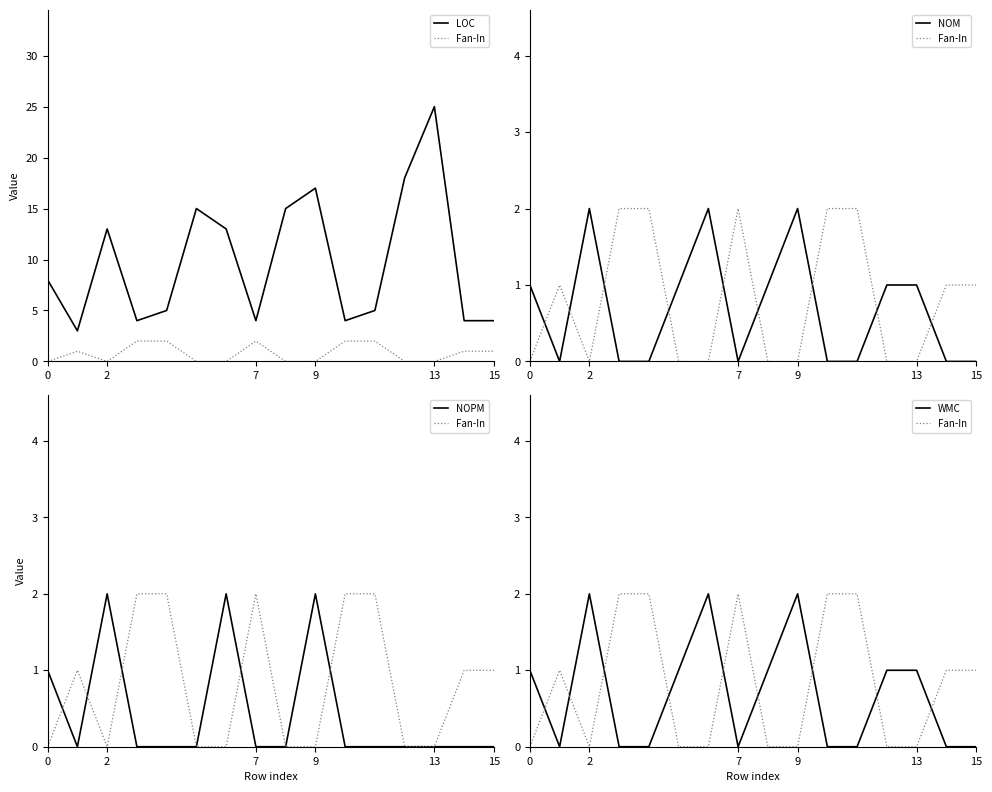

What is the label of the 9th point from the left?

8